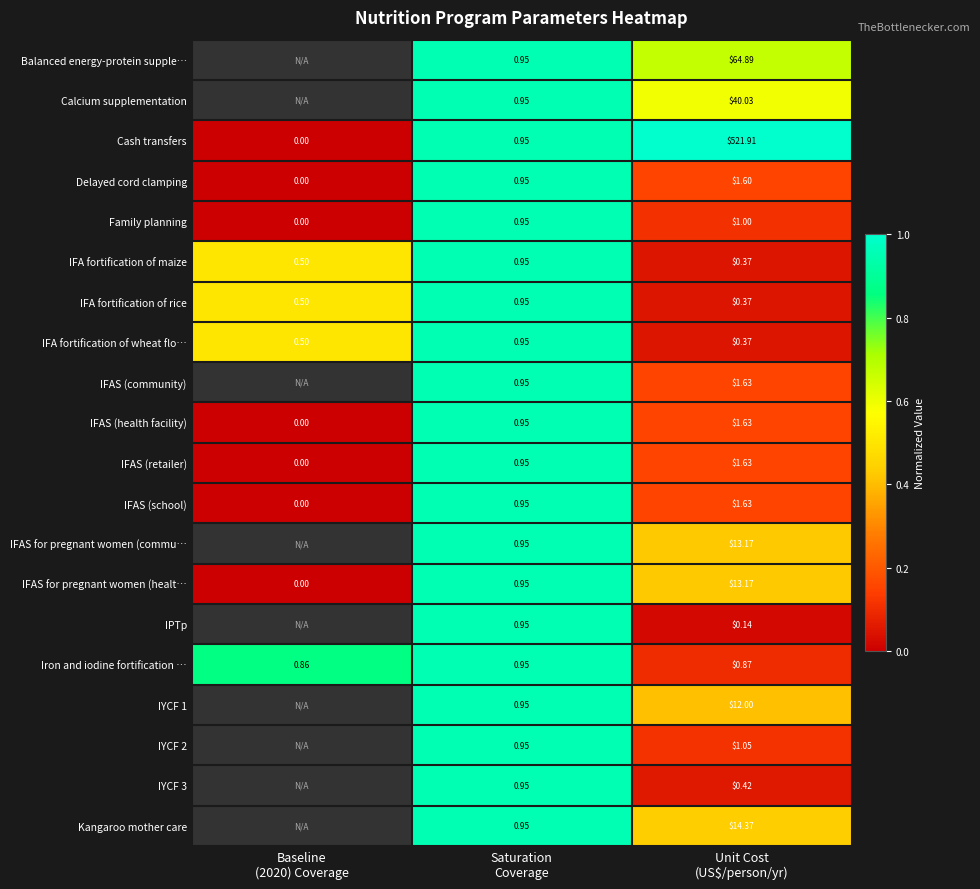

At which category is the sum across all series the highest?

Saturation
Coverage